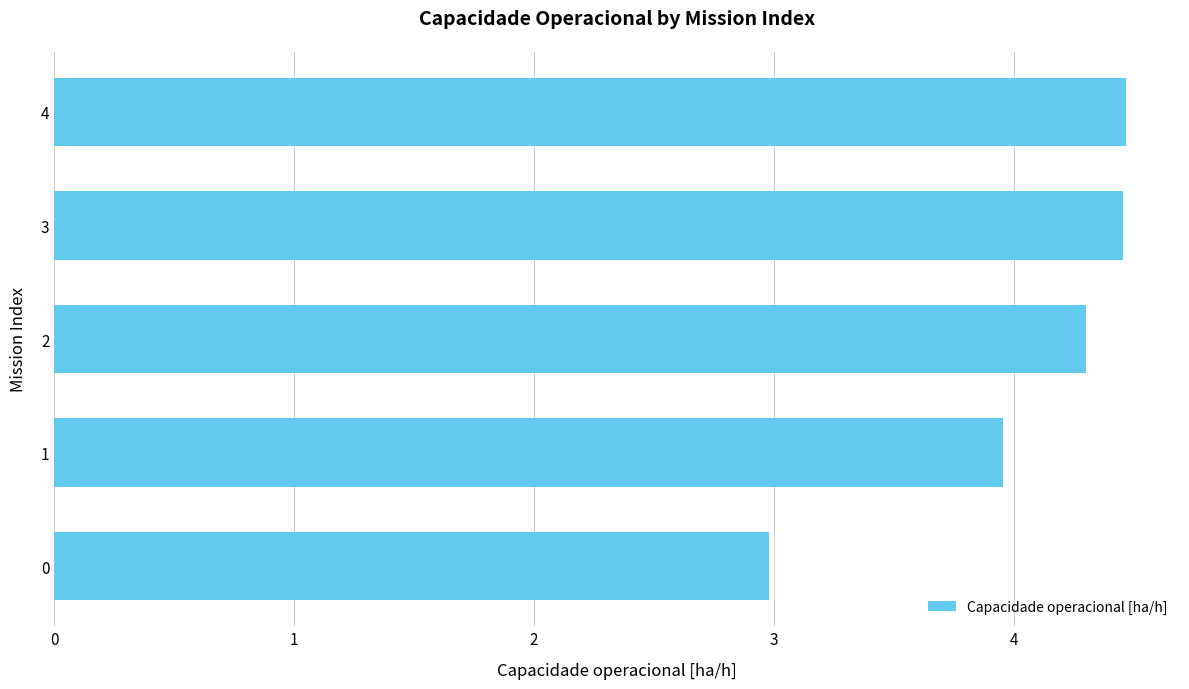

Between 0 and 1, which is larger?

1